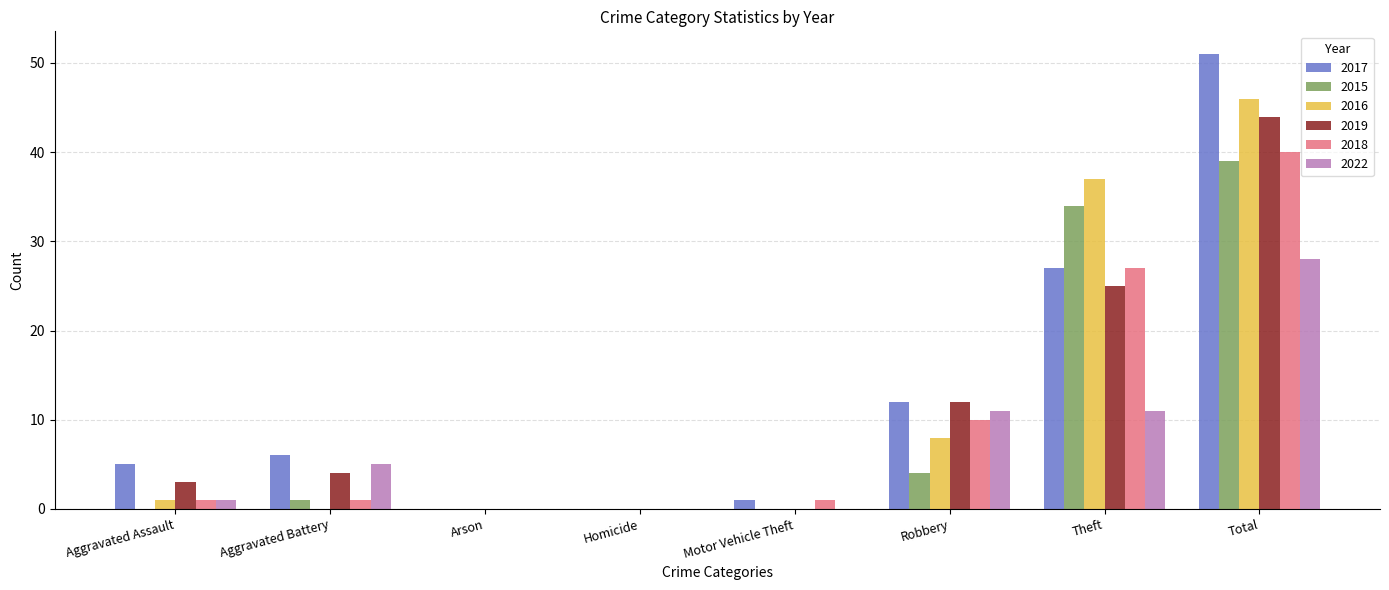

Reading right to left, transcribe all the data shown in this chart.

2017: 51	27	12	1	0	0	6	5
2015: 39	34	4	0	0	0	1	0
2016: 46	37	8	0	0	0	0	1
2019: 44	25	12	0	0	0	4	3
2018: 40	27	10	1	0	0	1	1
2022: 28	11	11	0	0	0	5	1